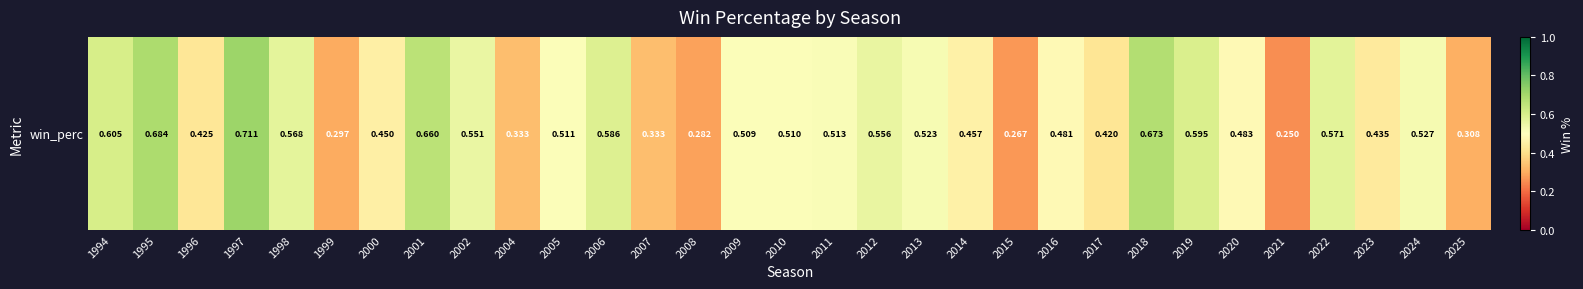

What is the average value?

0.5